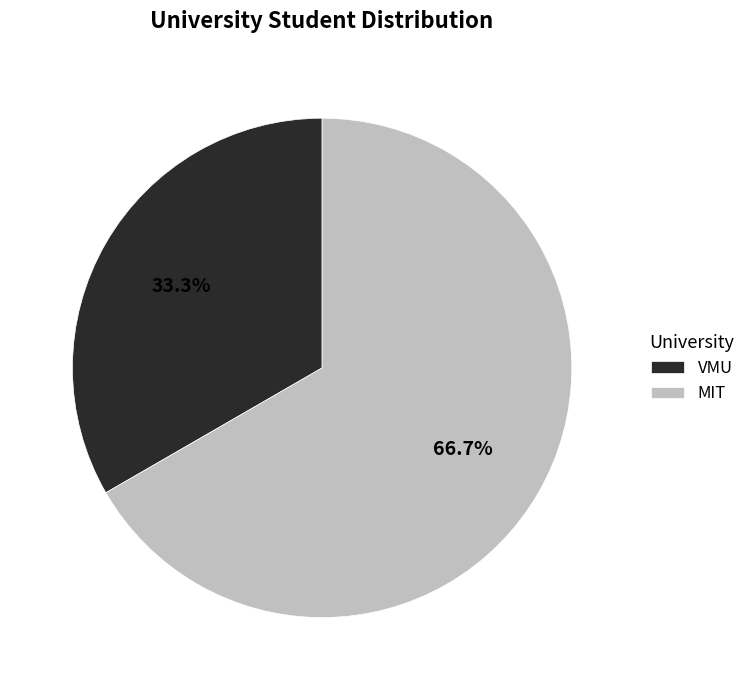

Does VMU account for over 50% of the chart?

No